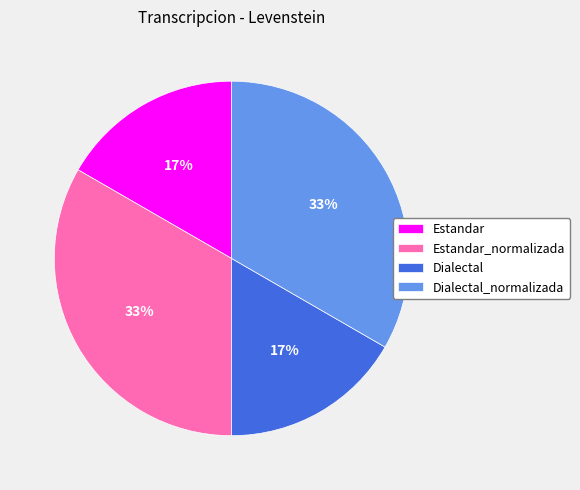

To the nearest percent, what is the average slice percentage?

25%